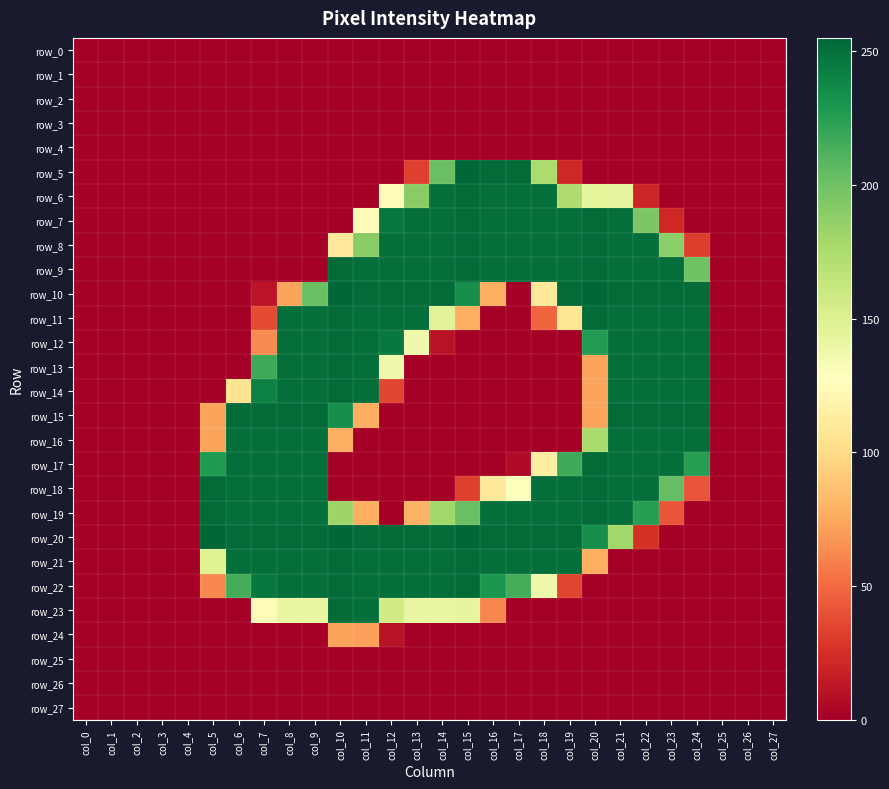

At which label does row_22 first exceed 62?

col_6